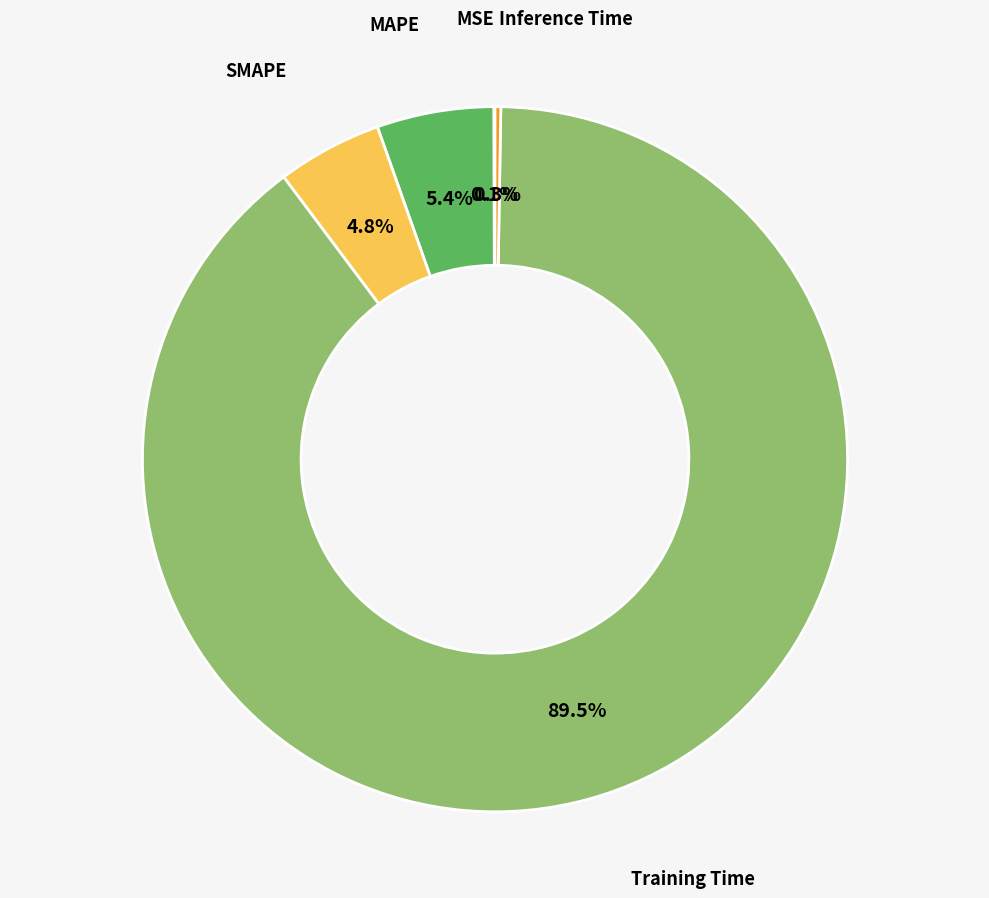

To the nearest percent, what is the average slice percentage?

20%